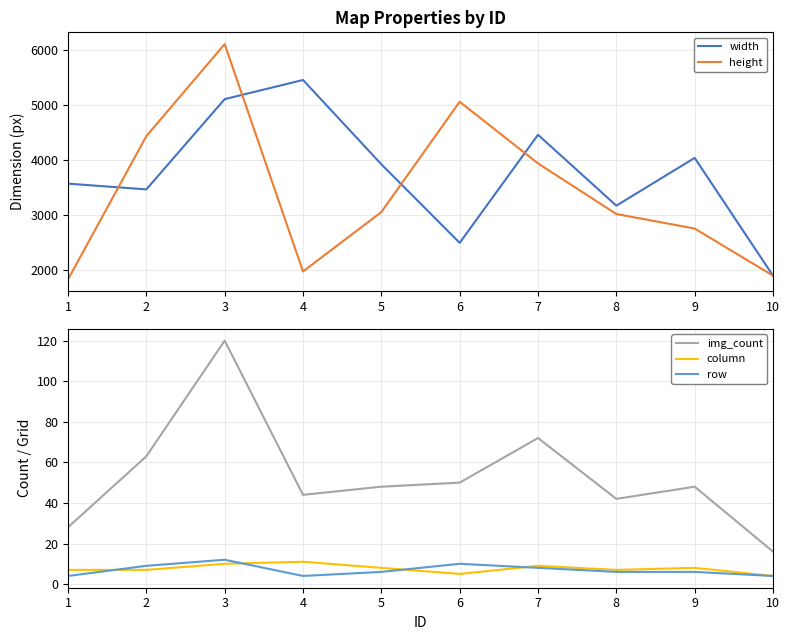

Where is width nearest to the value 3682?

1